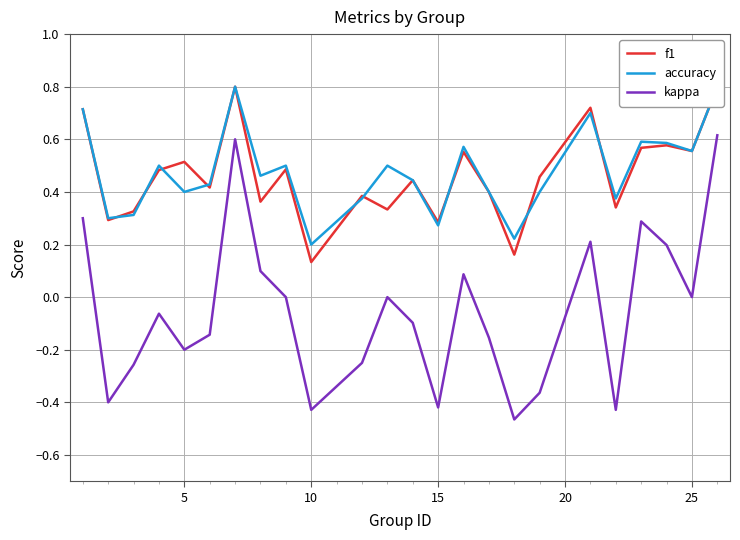

What are all the series names shown in the legend?

f1, accuracy, kappa